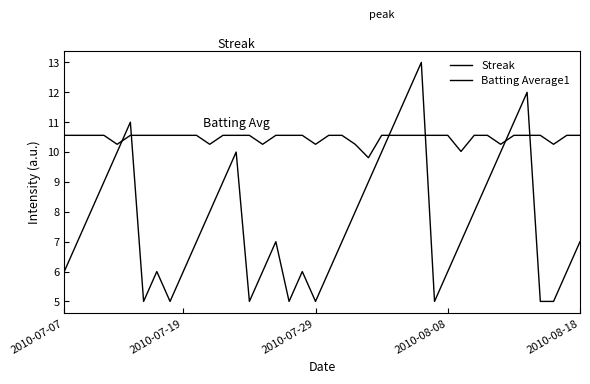

How many lines are shown in the chart?

2